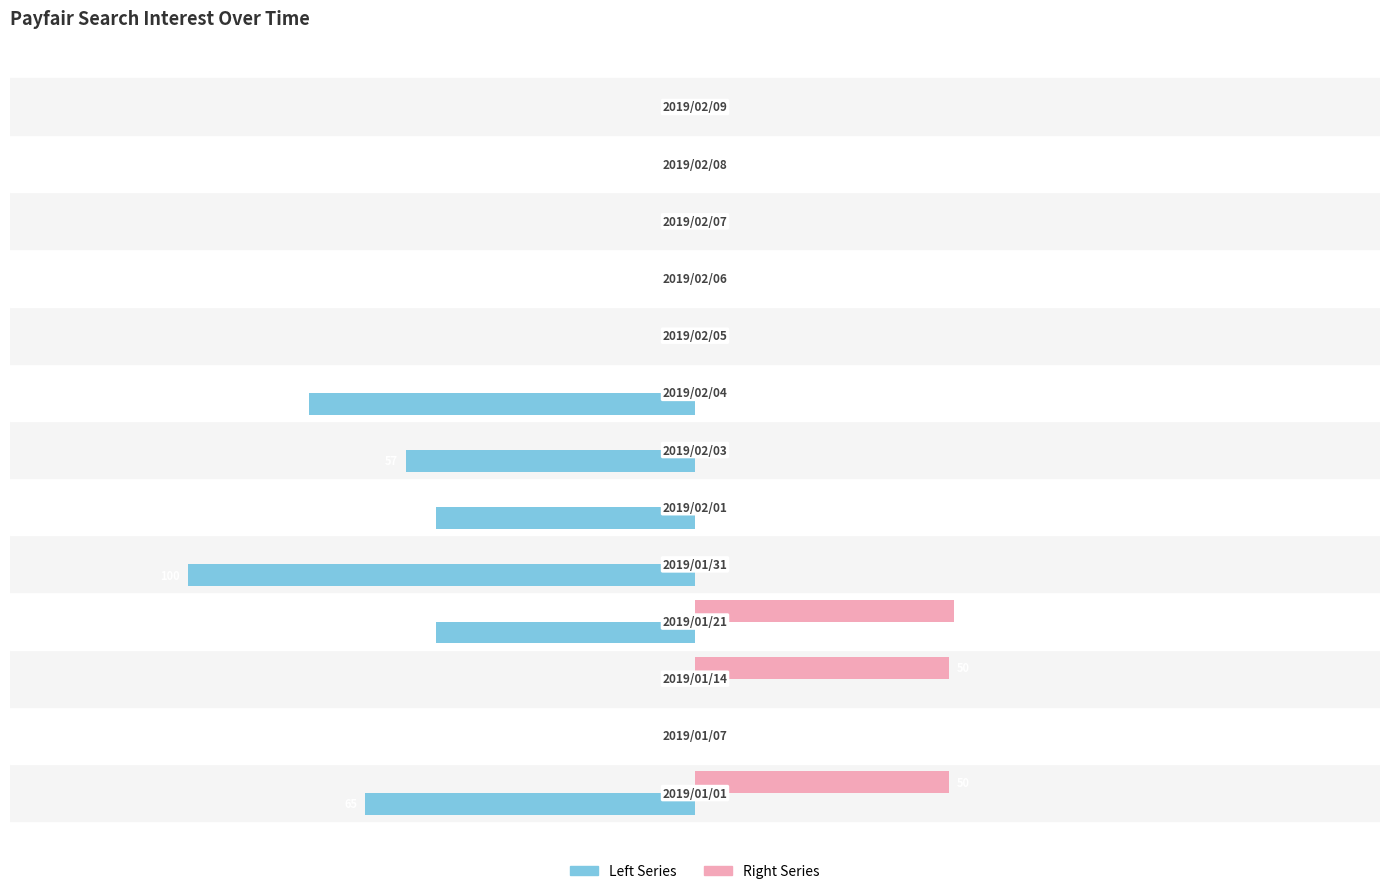

What is the difference between the maximum and minimum values in the Right Series series?

51